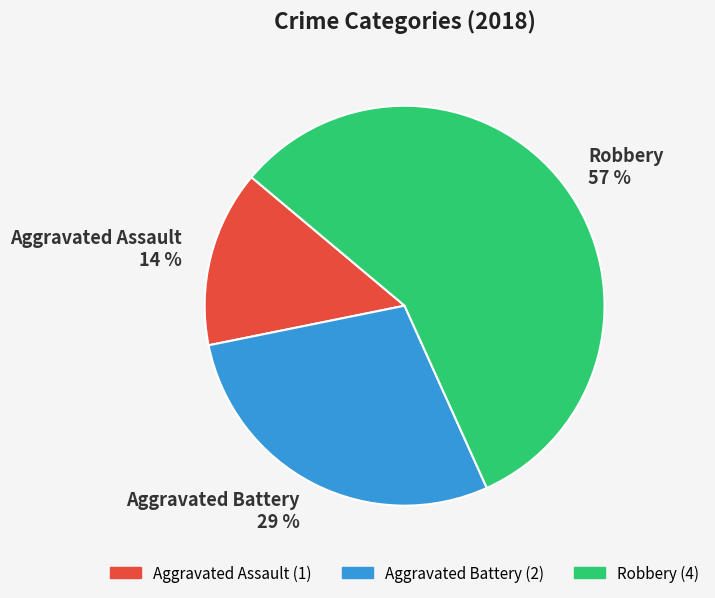

Which category accounts for the majority?

Robbery